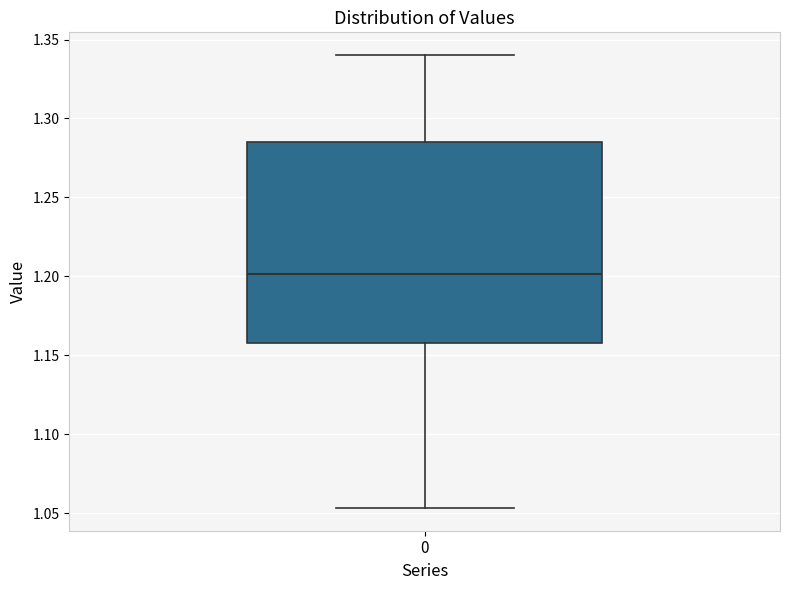

Where does the median line of the box at x = 0 sit on the y-axis? The values are not printed on the chart, so give them approximately, as read against the axis.

1.200